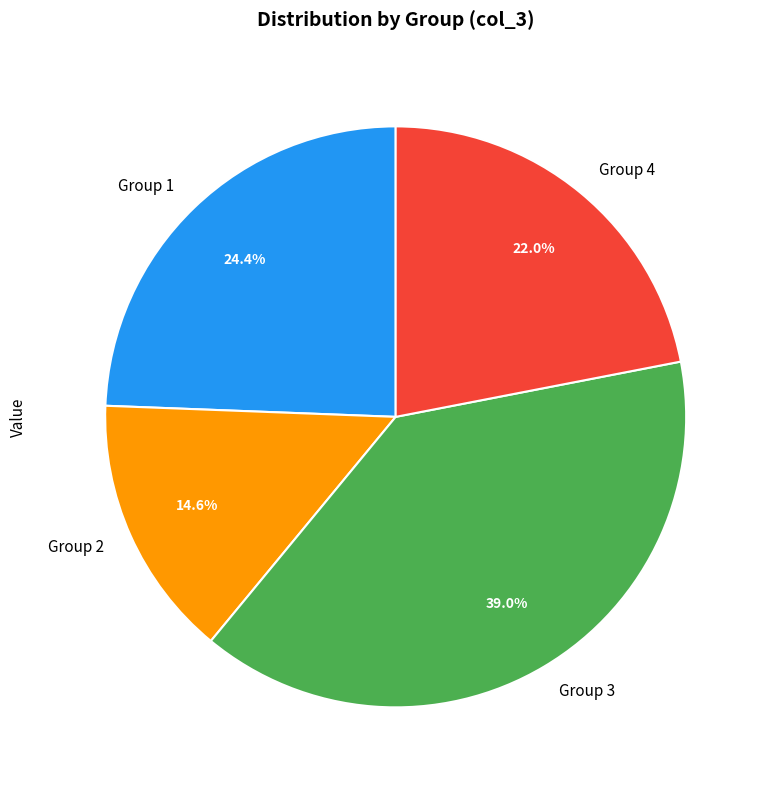

Combined, do Group 3 and Group 2 account for over 50%?

Yes